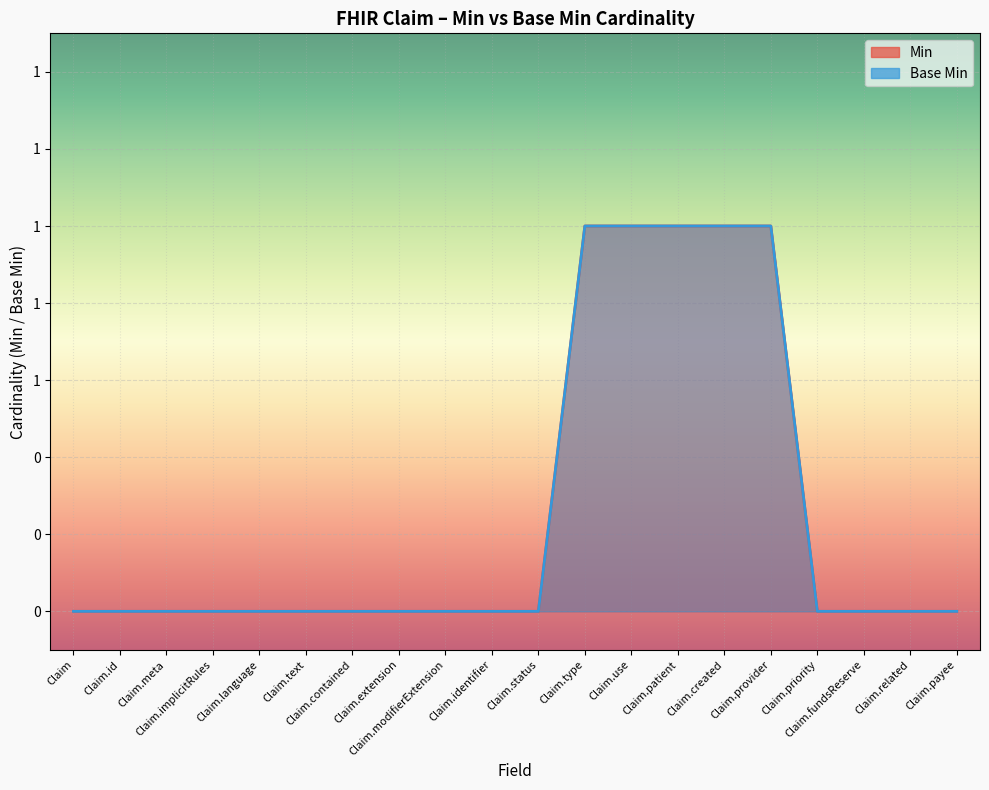

Is the value of Base Min at Claim.meta greater than the value of Min at Claim.implicitRules?

No